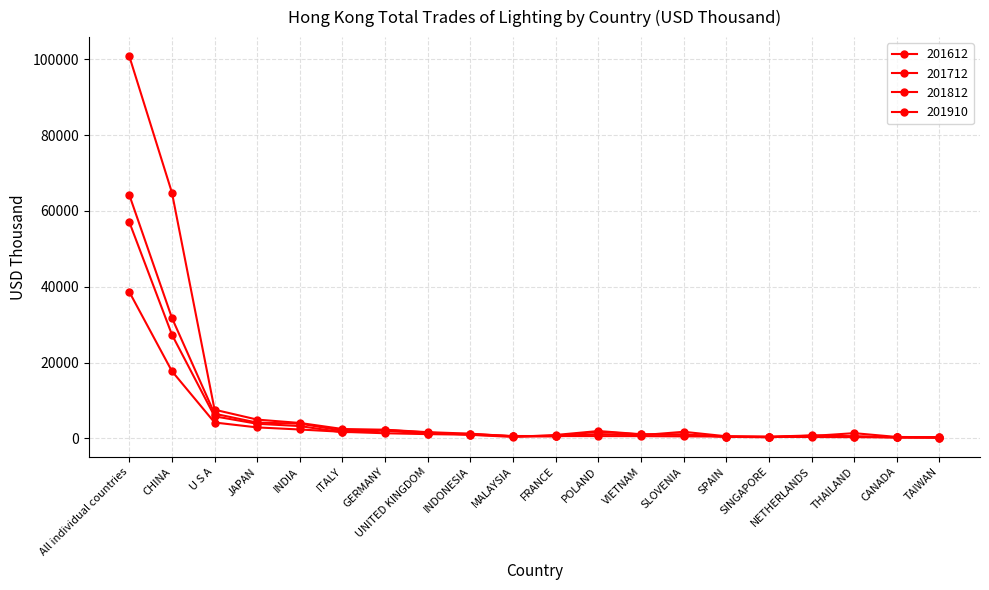

Rank the series by their maximum value, from highest to lowest.

201612, 201712, 201812, 201910